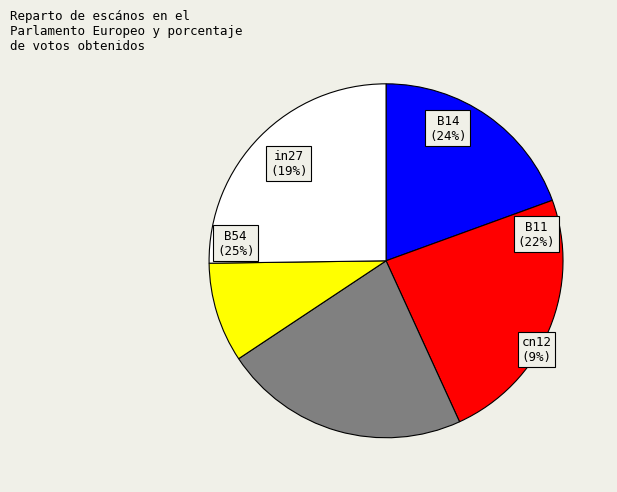

Count the number of slices in the pie.

5